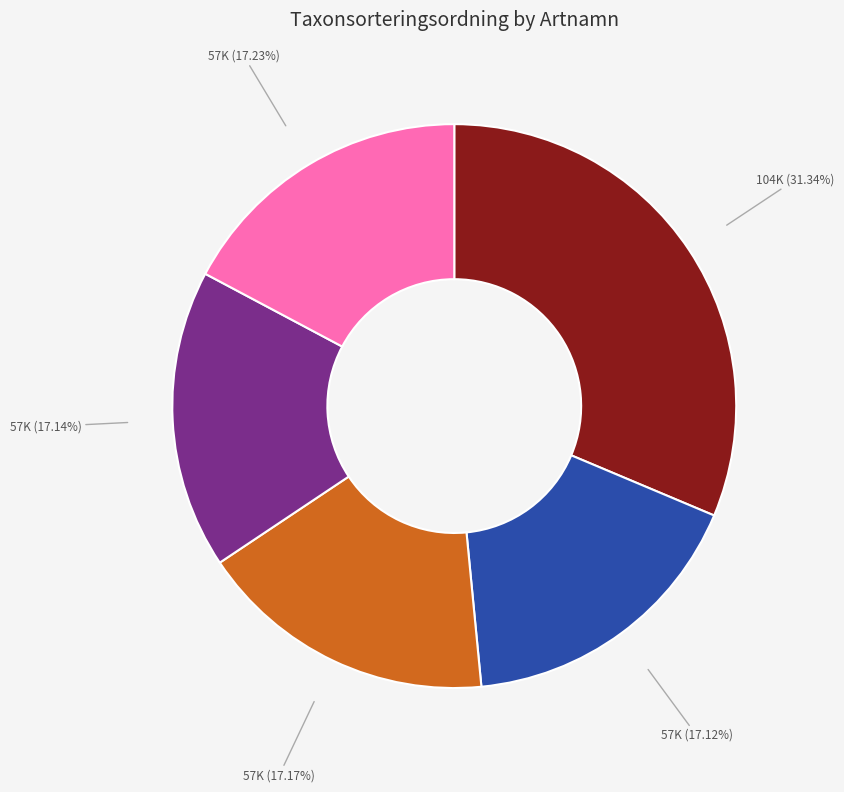

Does any single category account for the majority?

No